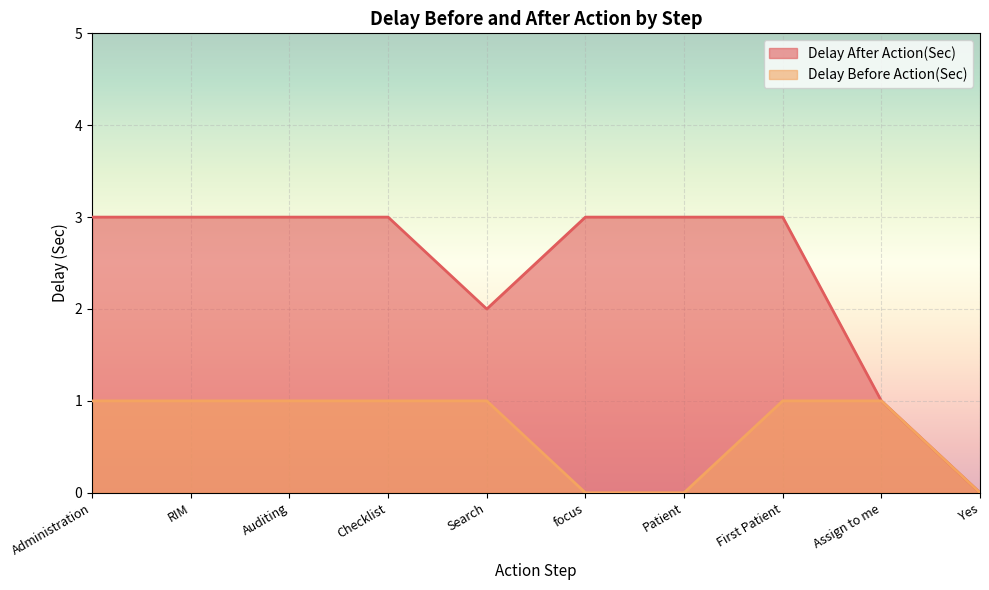

True or false: Delay After Action(Sec) and Delay Before Action(Sec) cross at least once.

False